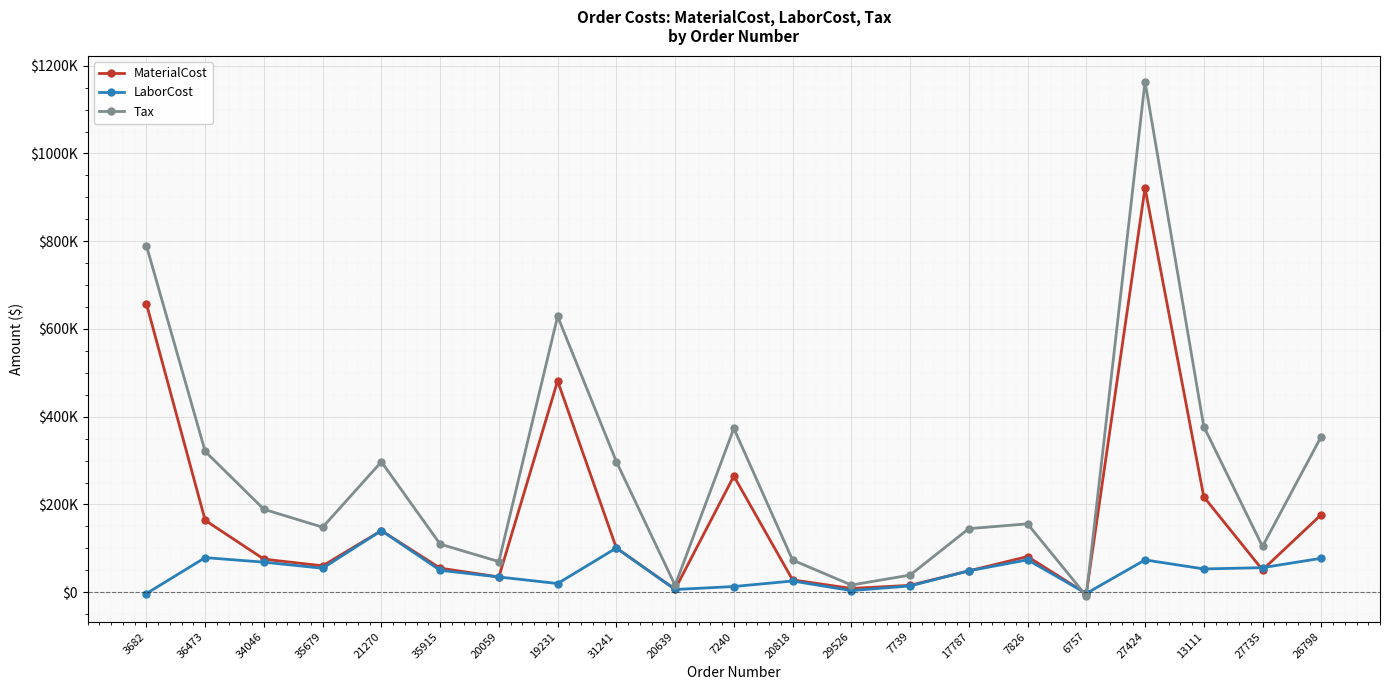

Is this an area chart (filled region under the line)?

No